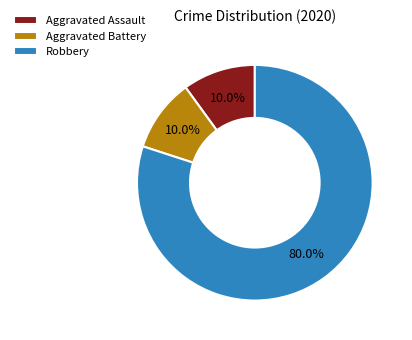

To the nearest percent, what is the difference between the largest and smallest slice percentages?

70%